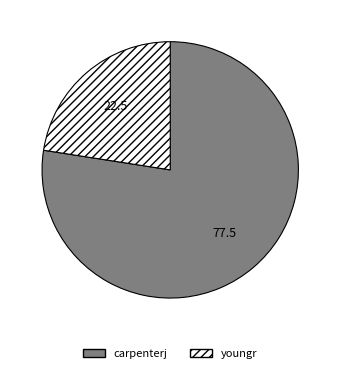

Which category has the biggest portion of the pie?

carpenterj